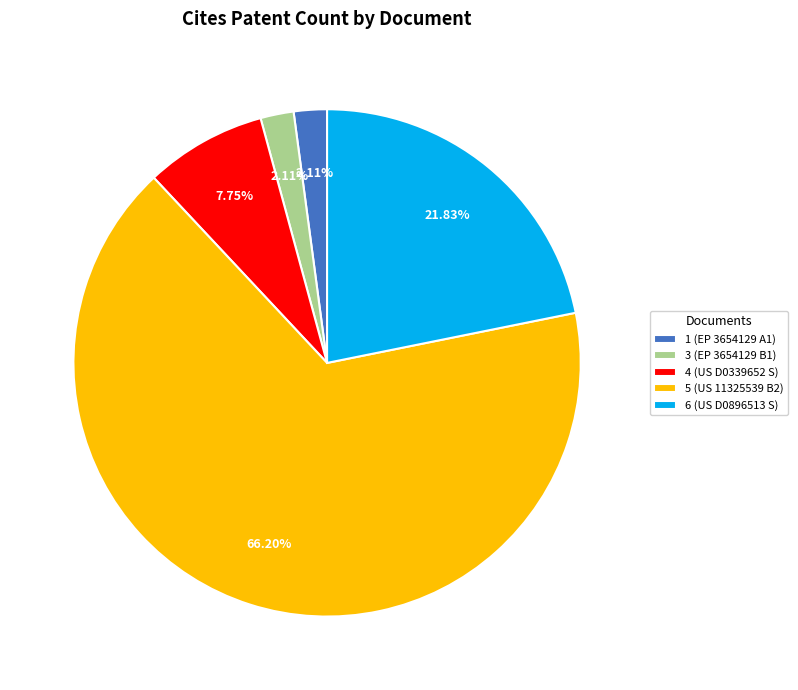

To the nearest percent, what is the difference between the 5 (US 11325539 B2) and 1 (EP 3654129 A1) slice percentages?

64%